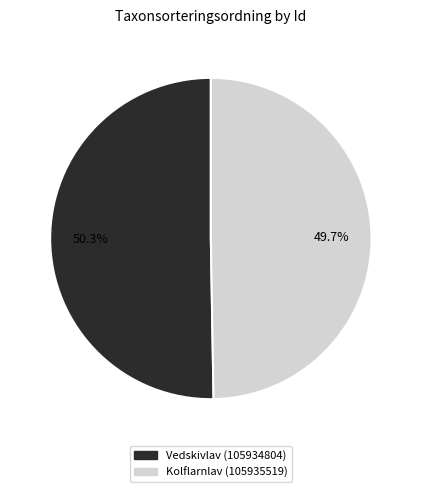

To the nearest percent, what portion does Kolflarnlav (105935519) represent?

50%